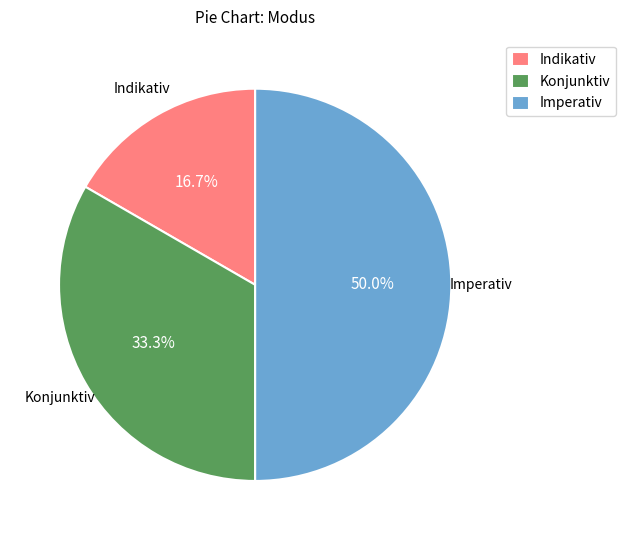

Does Konjunktiv represent more than half of the total?

No